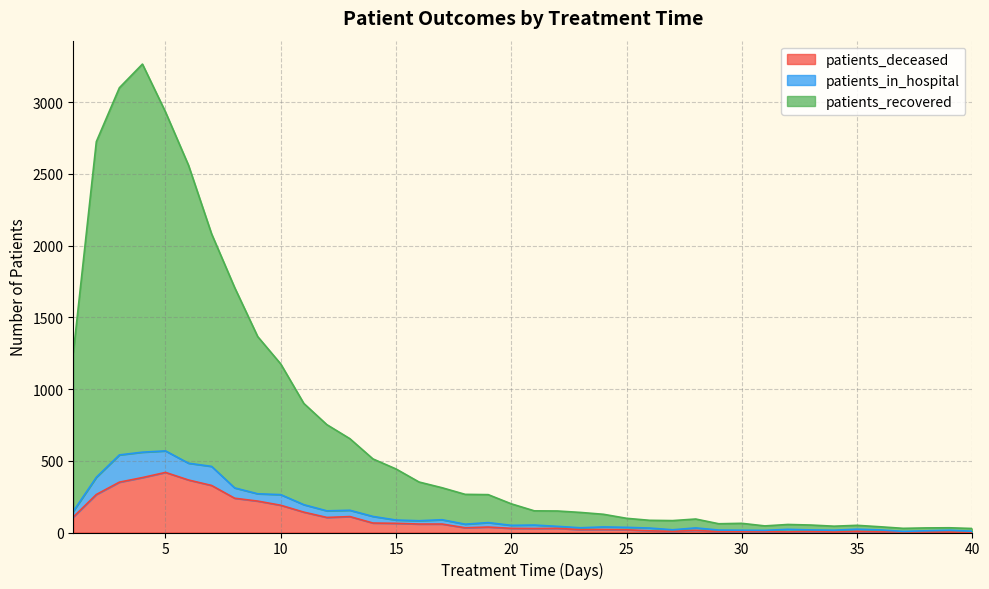

True or false: patients_deceased has a value of 190 at 10.

True